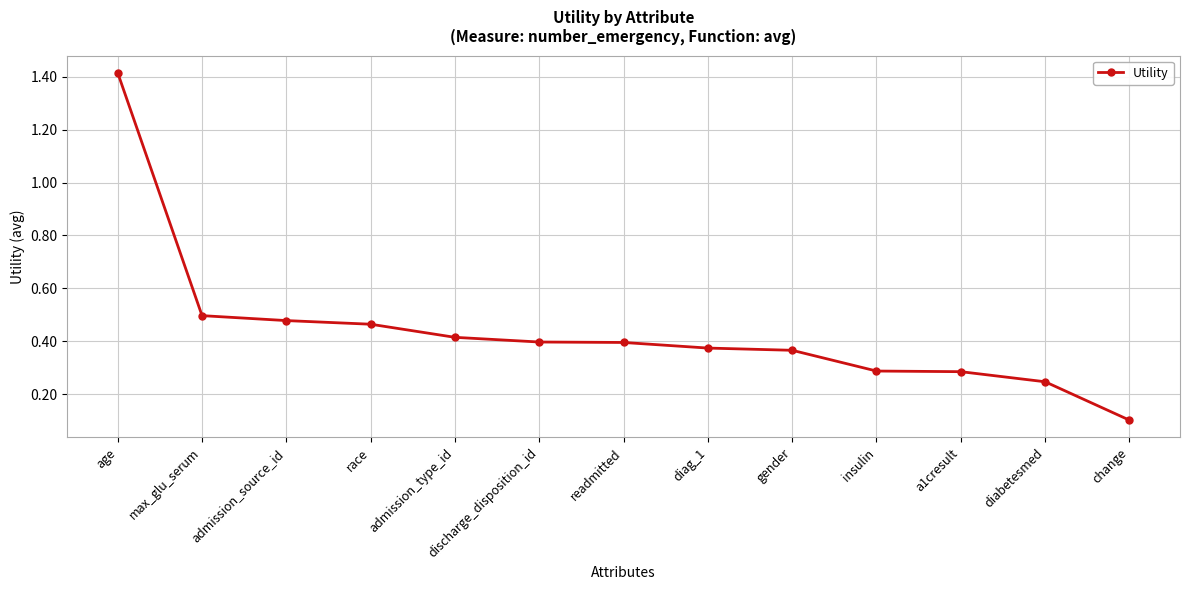

Where is the data nearest to the value 0?

change